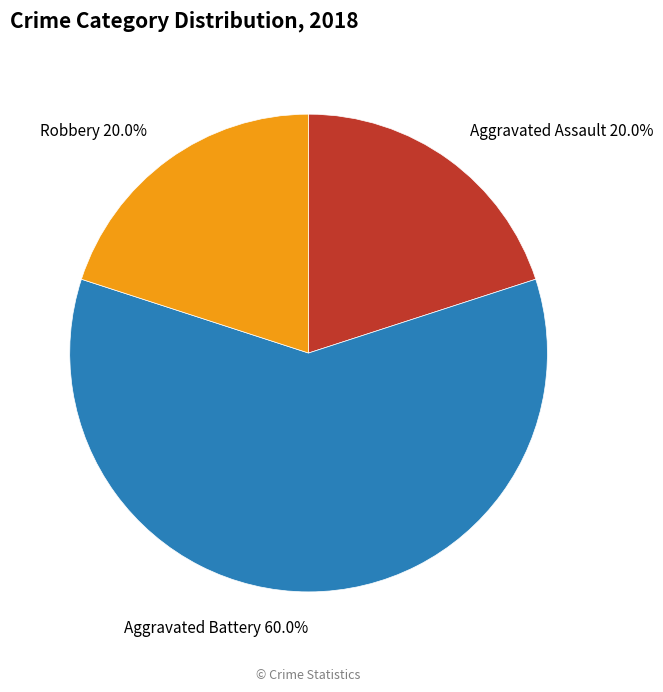

Between Aggravated Battery and Robbery, which is larger?

Aggravated Battery